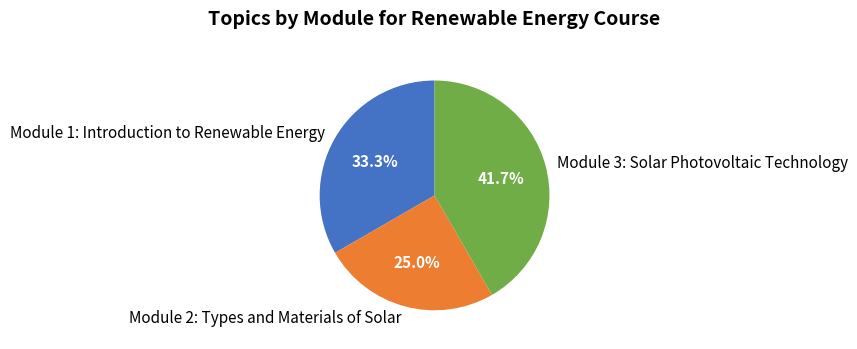

True or false: Module 2: Types and Materials of Solar accounts for 25% of the total.

True